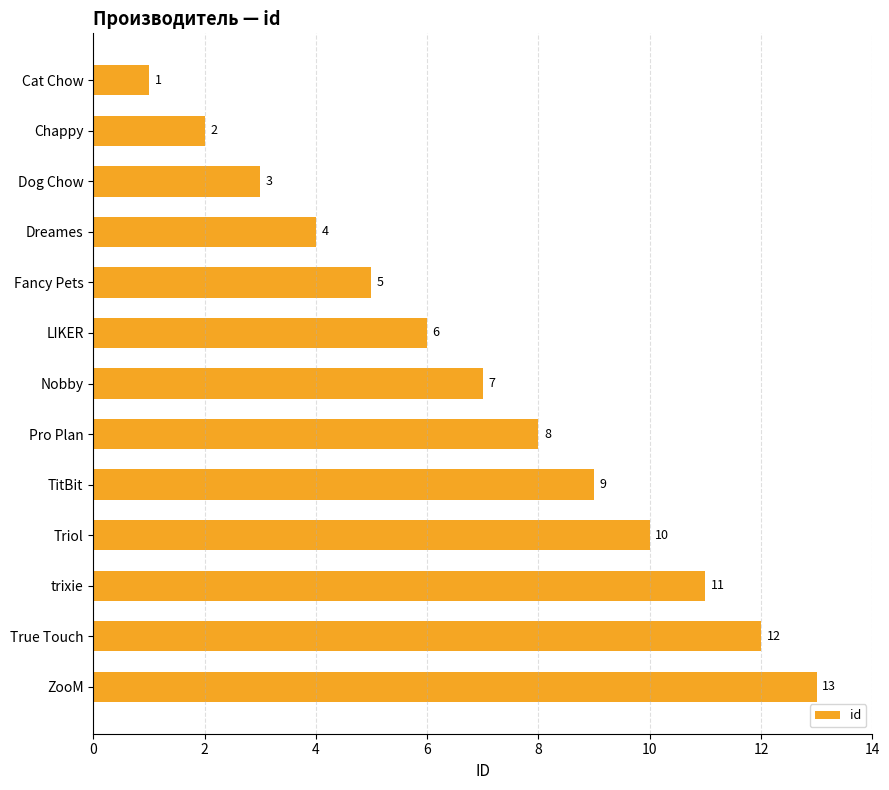

The chart shows a value of 3 at Dog Chow. True or false?

True